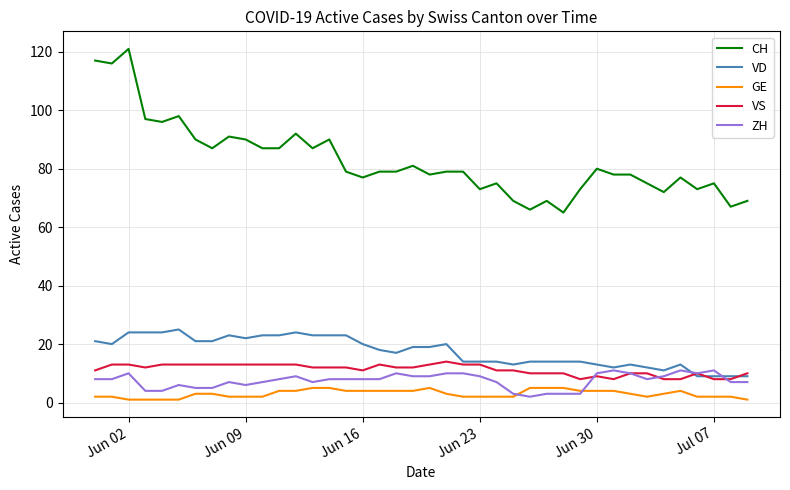

Which series has the largest total across all categories?

CH